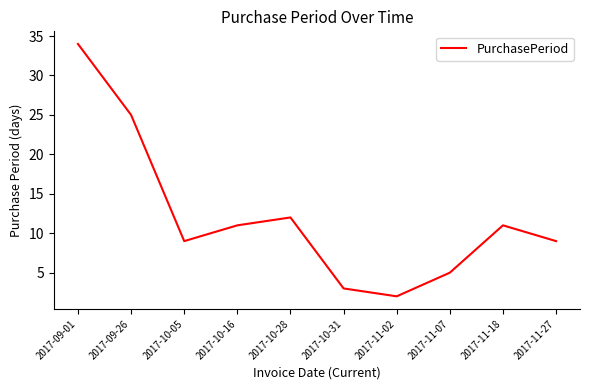

Which label corresponds to the largest value in the chart?

2017-09-01